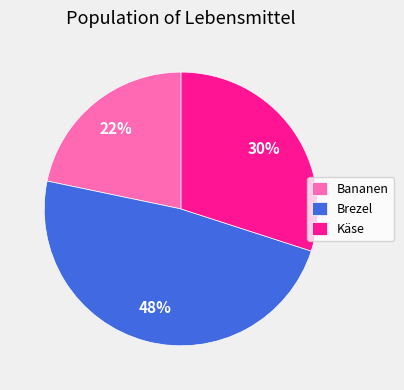

Combined, do Käse and Bananen account for over 50%?

Yes